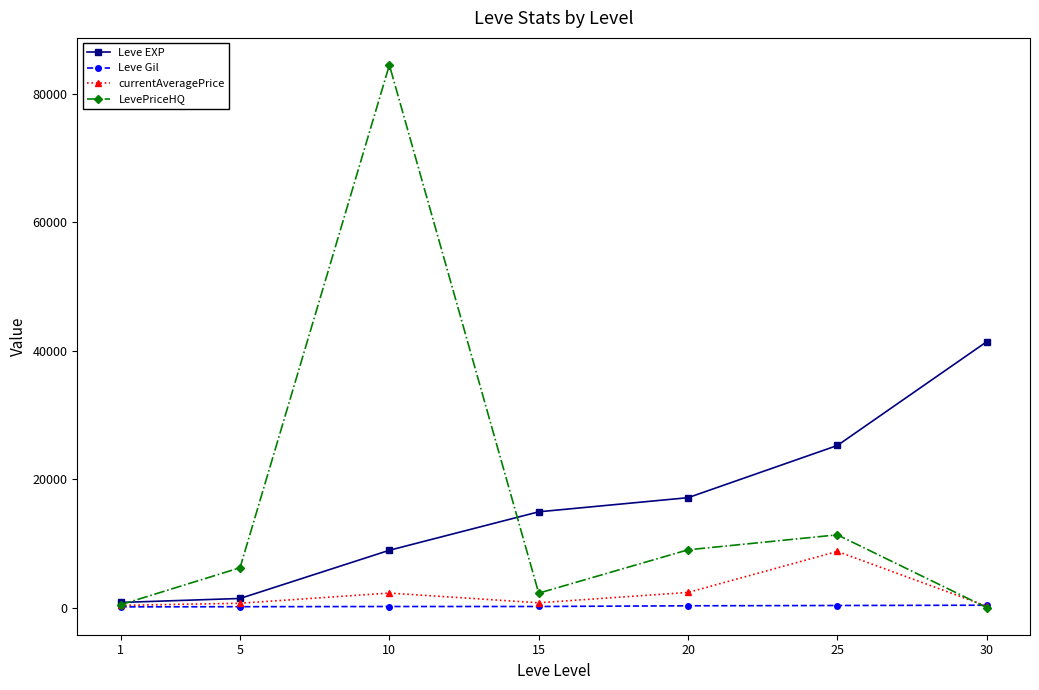

Does the chart display data point markers on the line(s)?

Yes